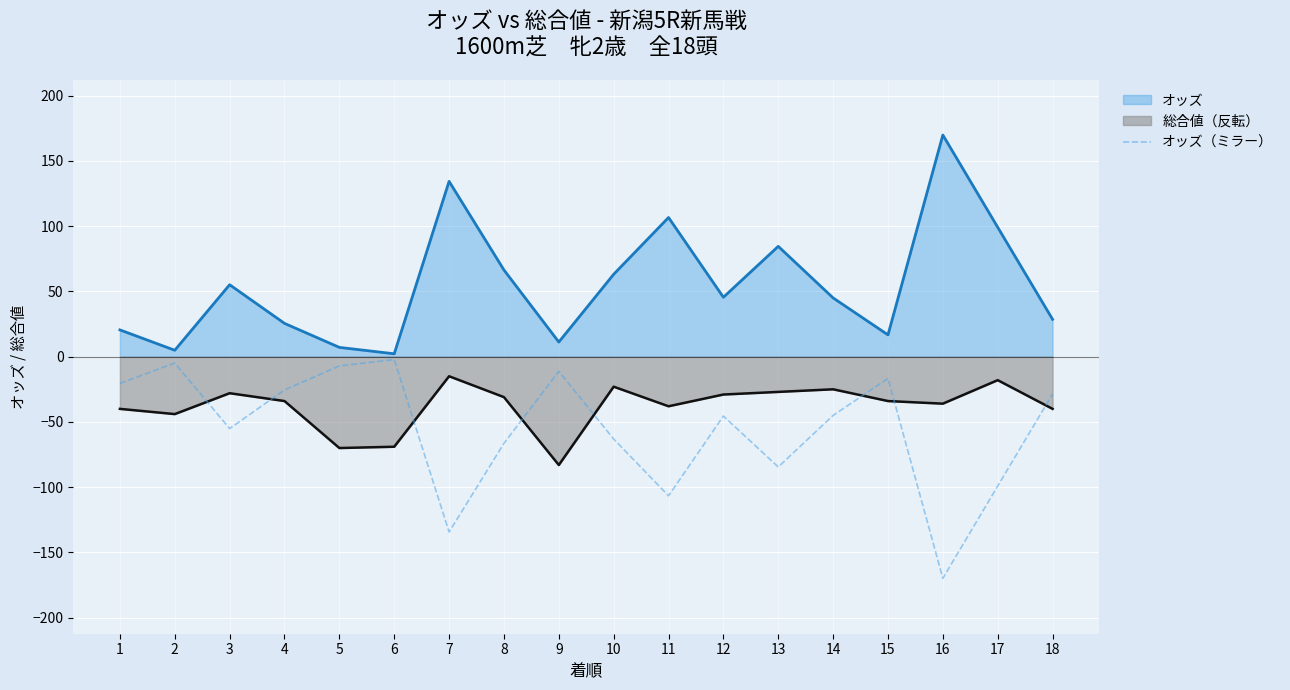

Where does the data first go above -45?

1